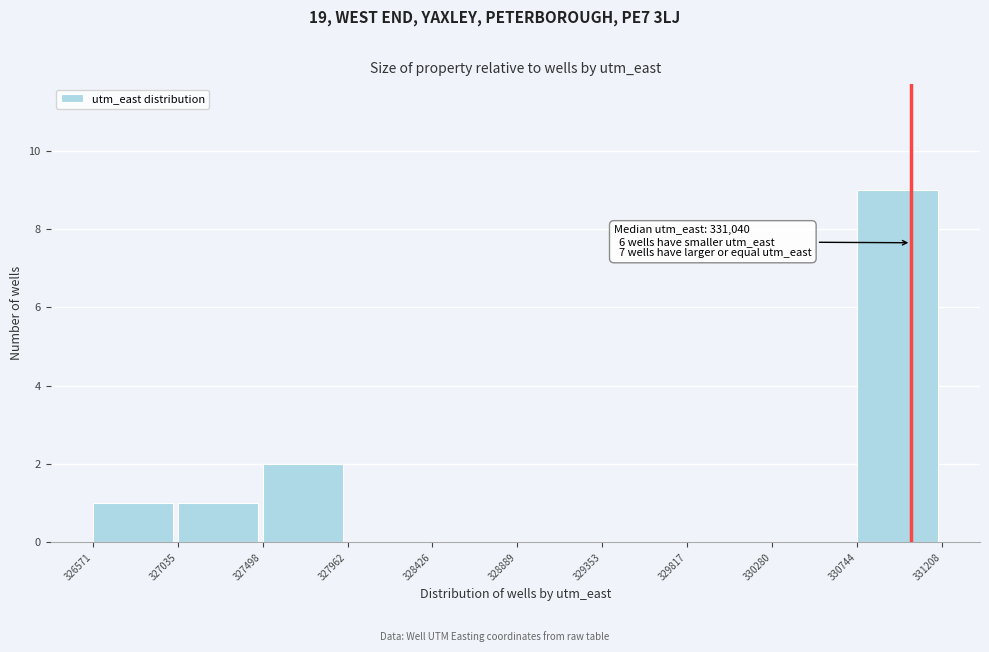

Over which range of the x-axis is the bar tallest?

330744 to 331208